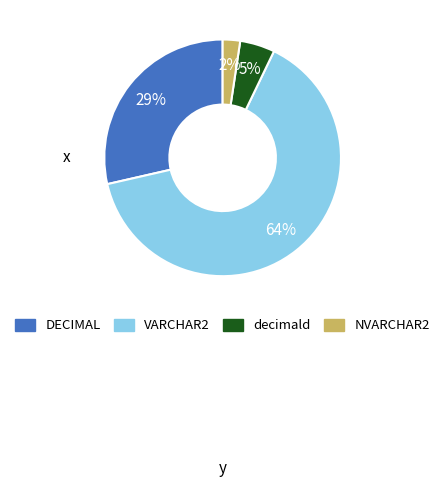

To the nearest percent, what is the average slice percentage?

25%